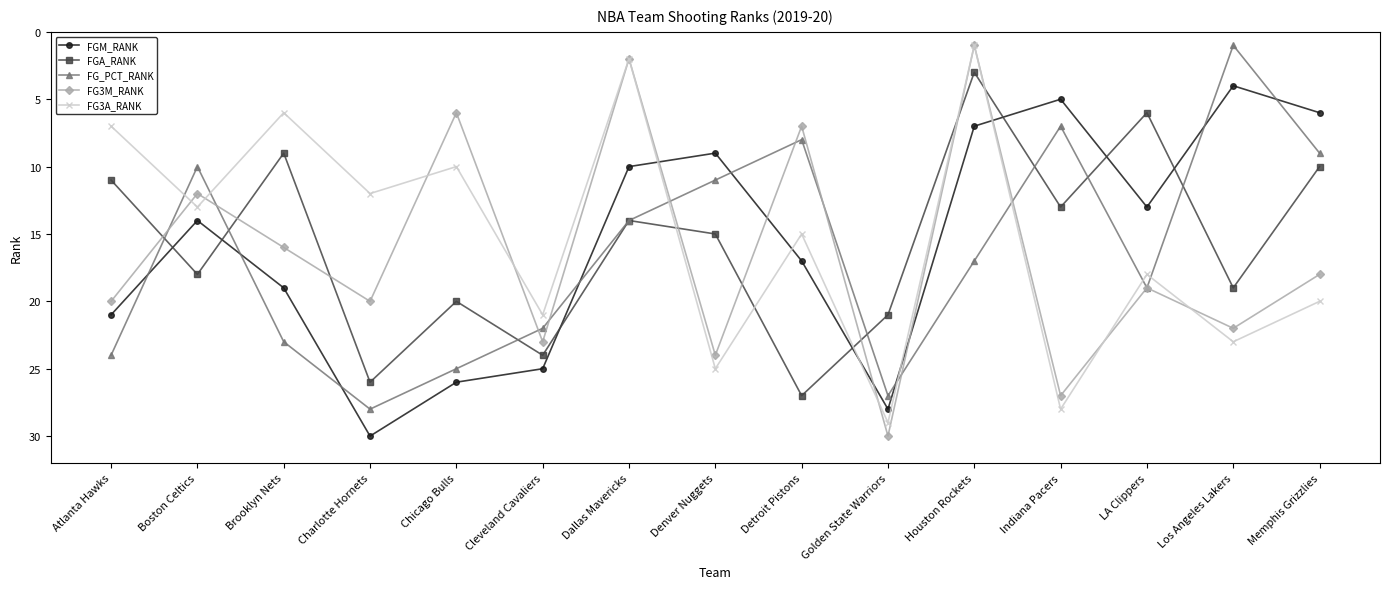

What is the label of the 14th point from the left?

Los Angeles Lakers